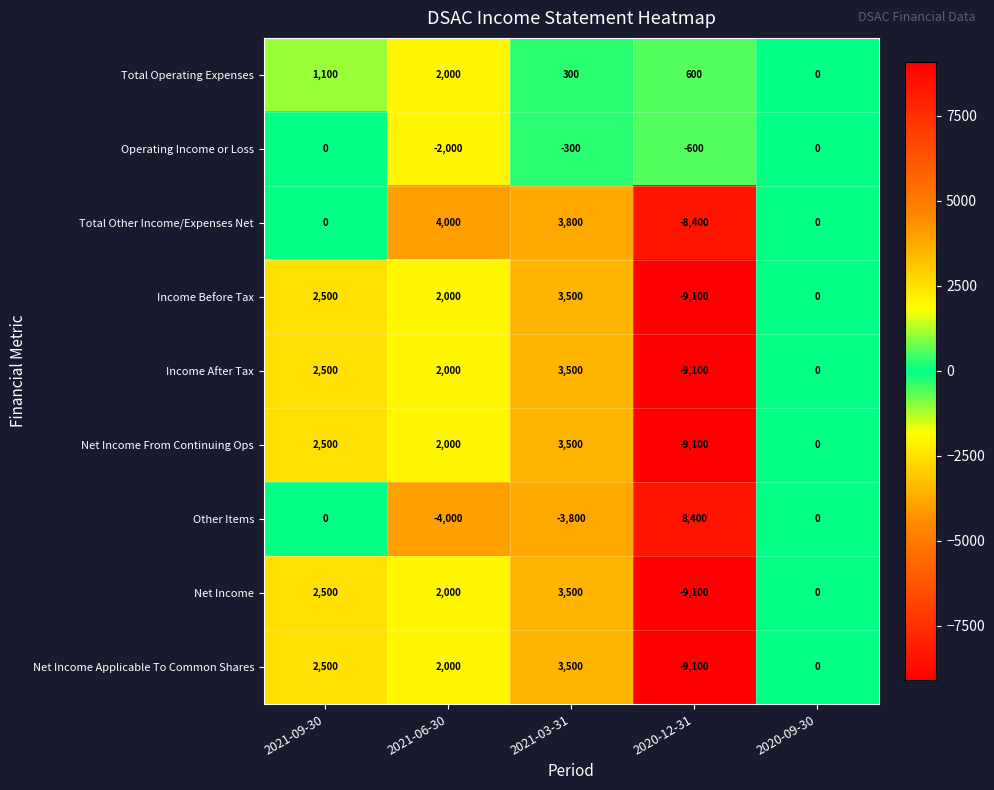

What is the difference between the maximum and minimum values in the Net Income Applicable To Common Shares series?

12600